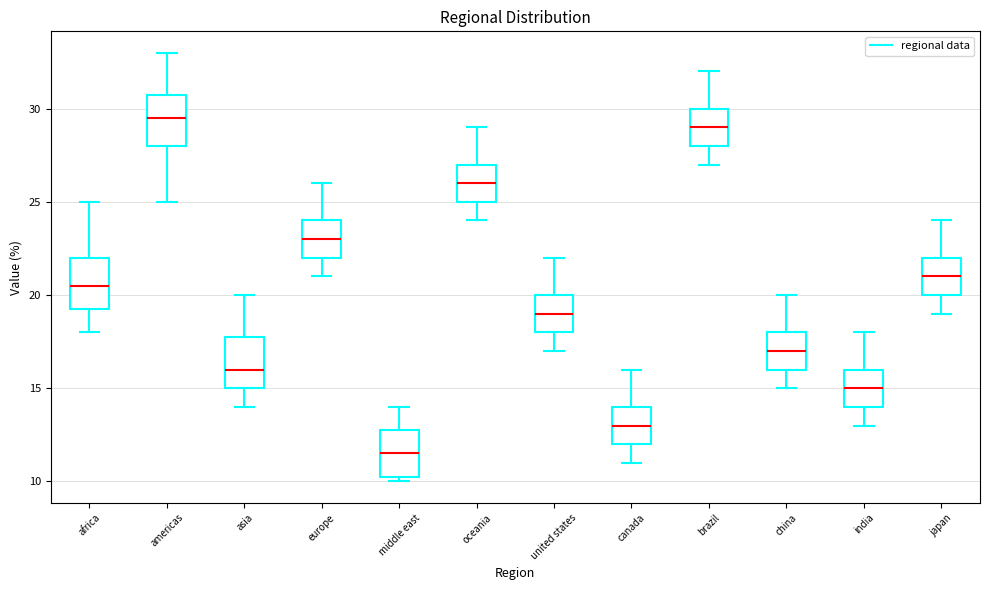

Which box has the highest median line?

americas